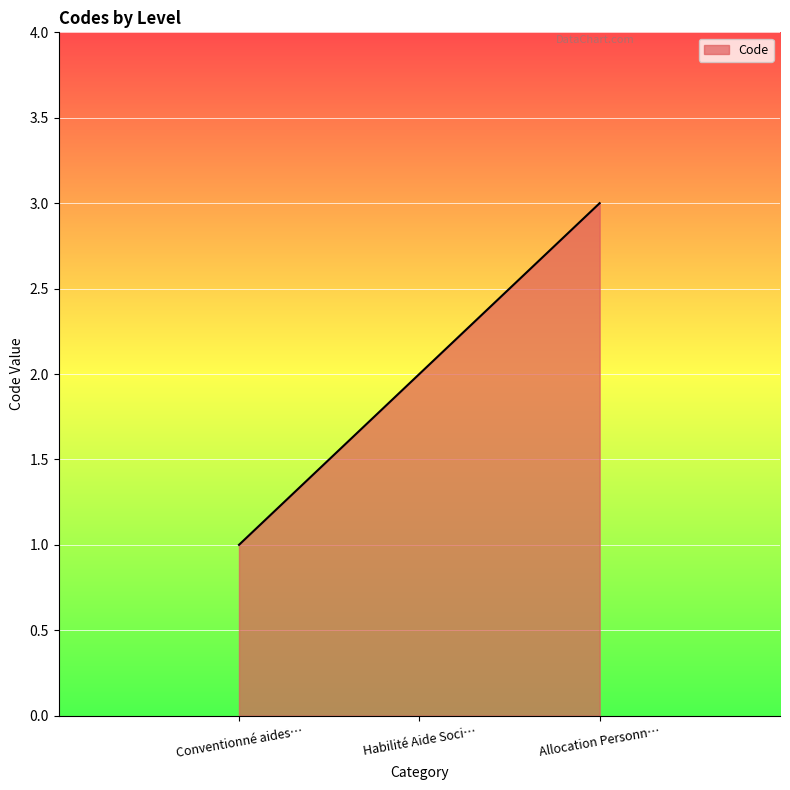

Count the number of categories in the chart.

3